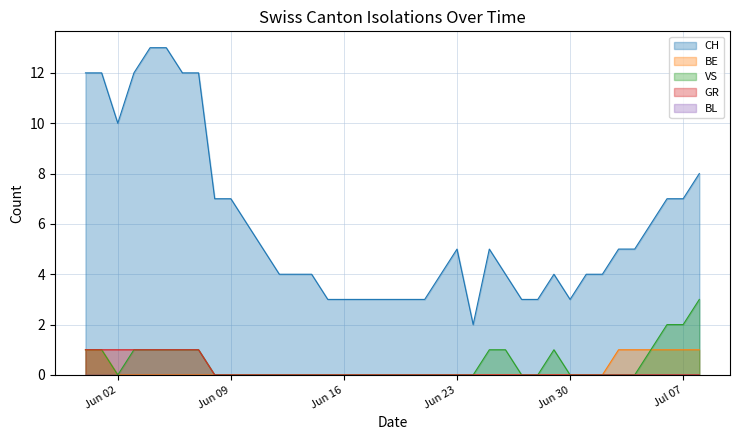

What is the sum of all CH values?

233